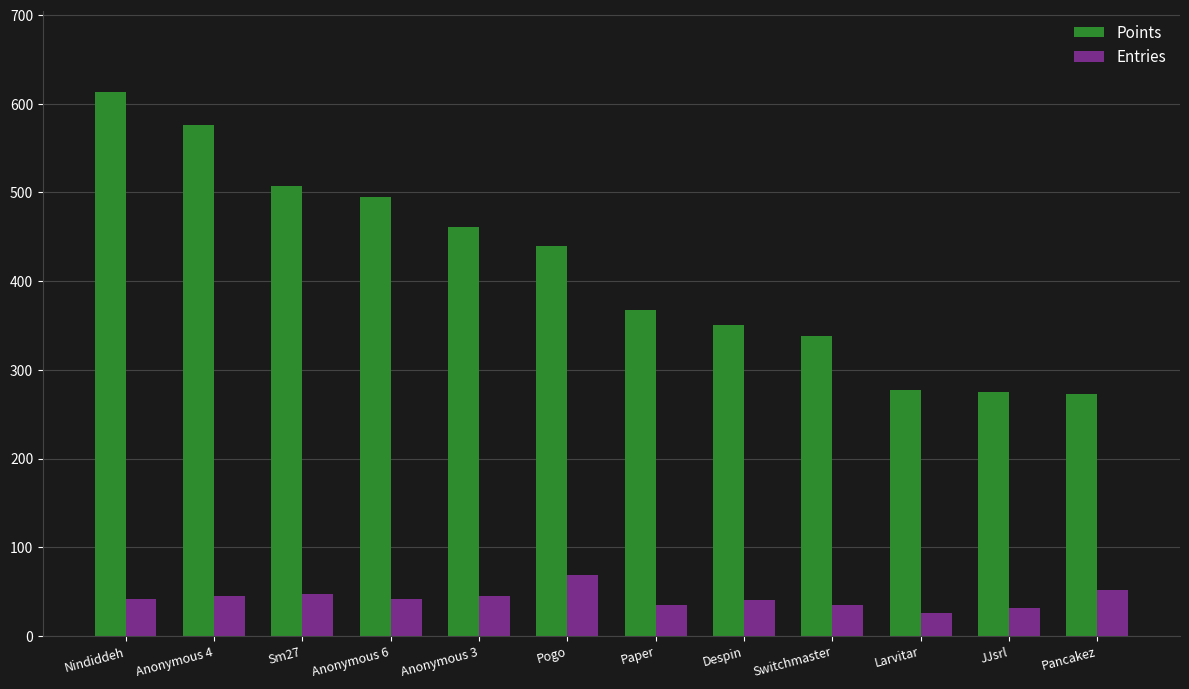

What is the difference between the maximum and second lowest values in the Entries series?

38